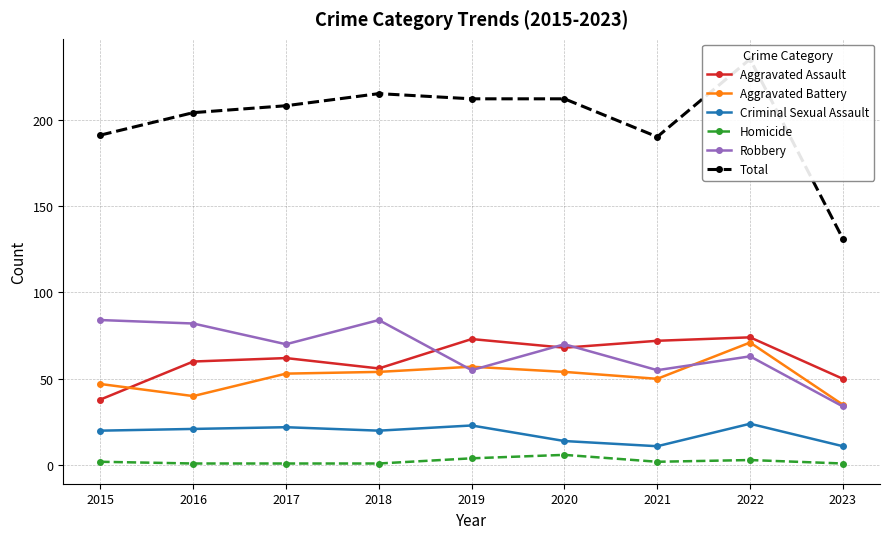

What is the maximum value shown in the chart?

235